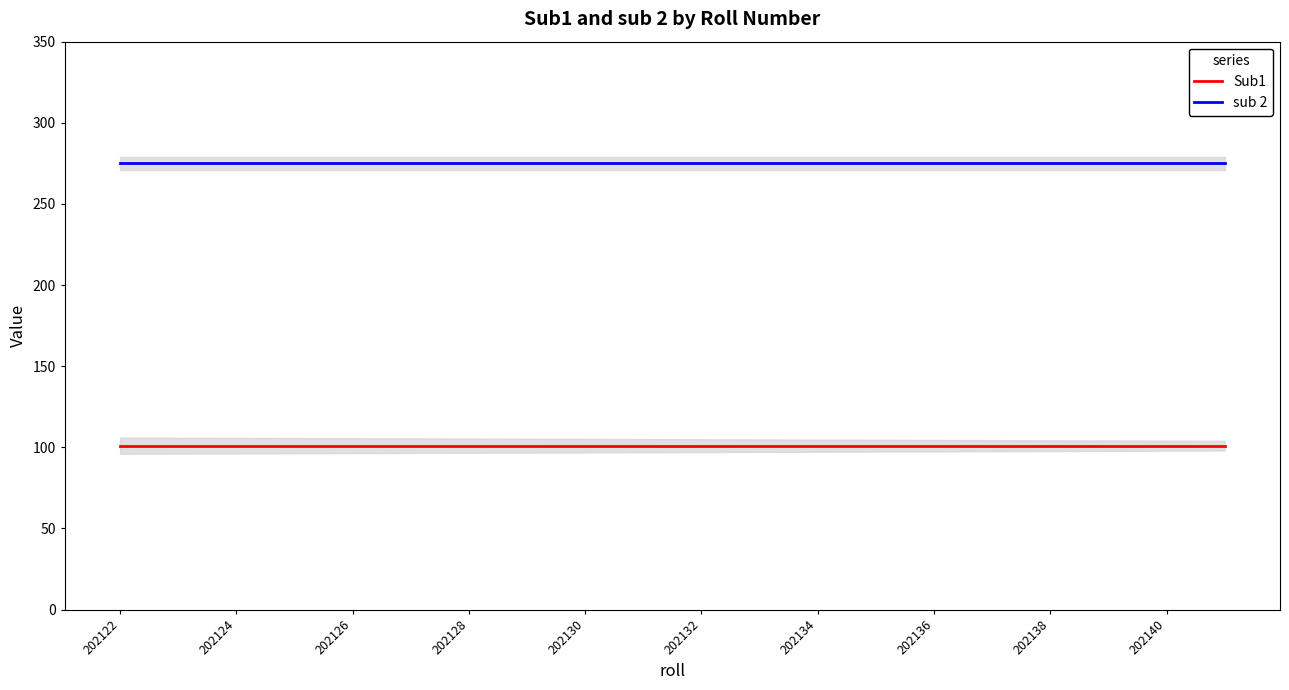

True or false: sub 2 and Sub1 cross at least once.

False